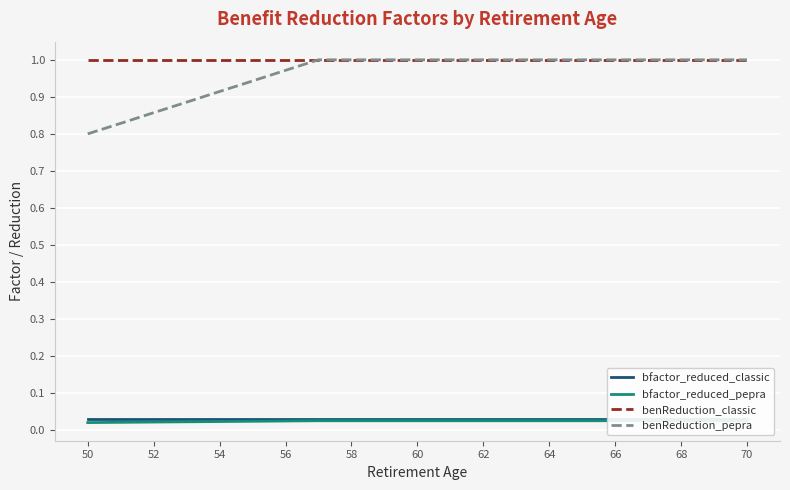

What is the sum of the benReduction_classic values at 68 and 52?

2.0